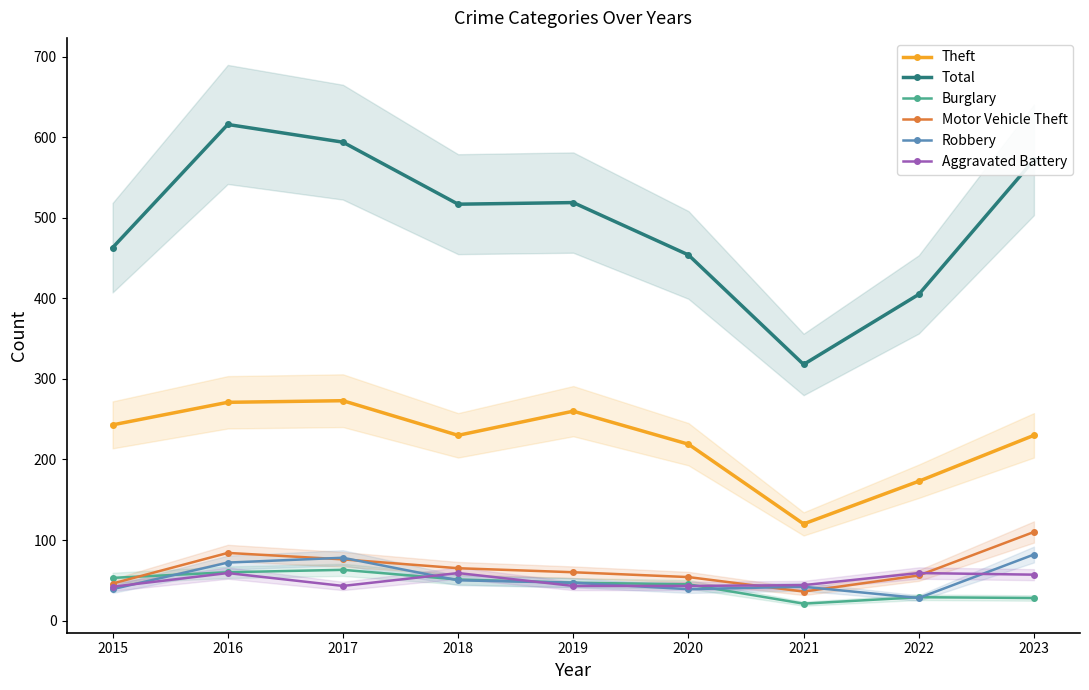

Reading right to left, transcribe all the data shown in this chart.

Theft: 2023=230	2022=173	2021=120	2020=219	2019=260	2018=230	2017=273	2016=271	2015=243
Total: 2023=572	2022=405	2021=318	2020=454	2019=519	2018=517	2017=594	2016=616	2015=463
Burglary: 2023=28	2022=29	2021=21	2020=45	2019=47	2018=51	2017=63	2016=60	2015=53
Motor Vehicle Theft: 2023=110	2022=56	2021=36	2020=54	2019=60	2018=65	2017=76	2016=84	2015=46
Robbery: 2023=82	2022=28	2021=42	2020=39	2019=47	2018=50	2017=78	2016=72	2015=39
Aggravated Battery: 2023=57	2022=59	2021=44	2020=43	2019=43	2018=59	2017=43	2016=59	2015=42